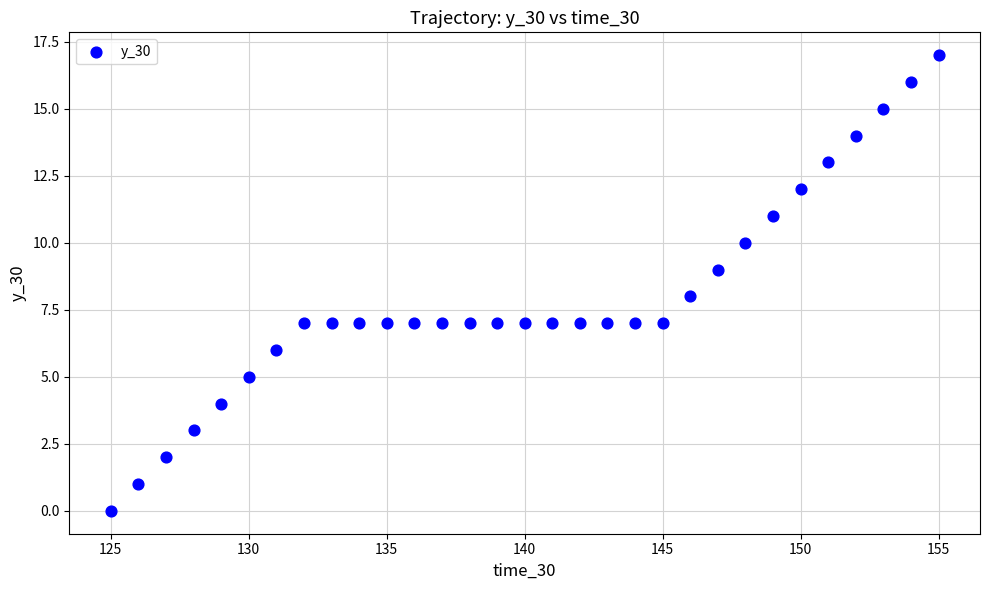

What is the range of Y values (max minus min)?

17